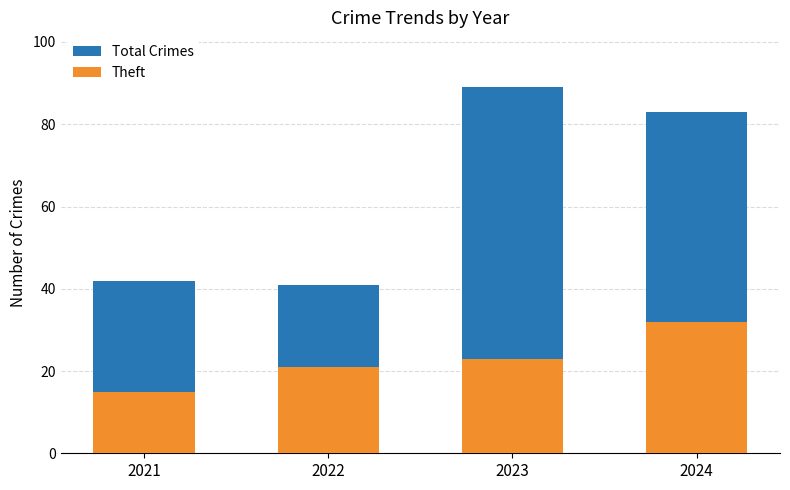

Count the Theft values in the range 21 to 32.

3